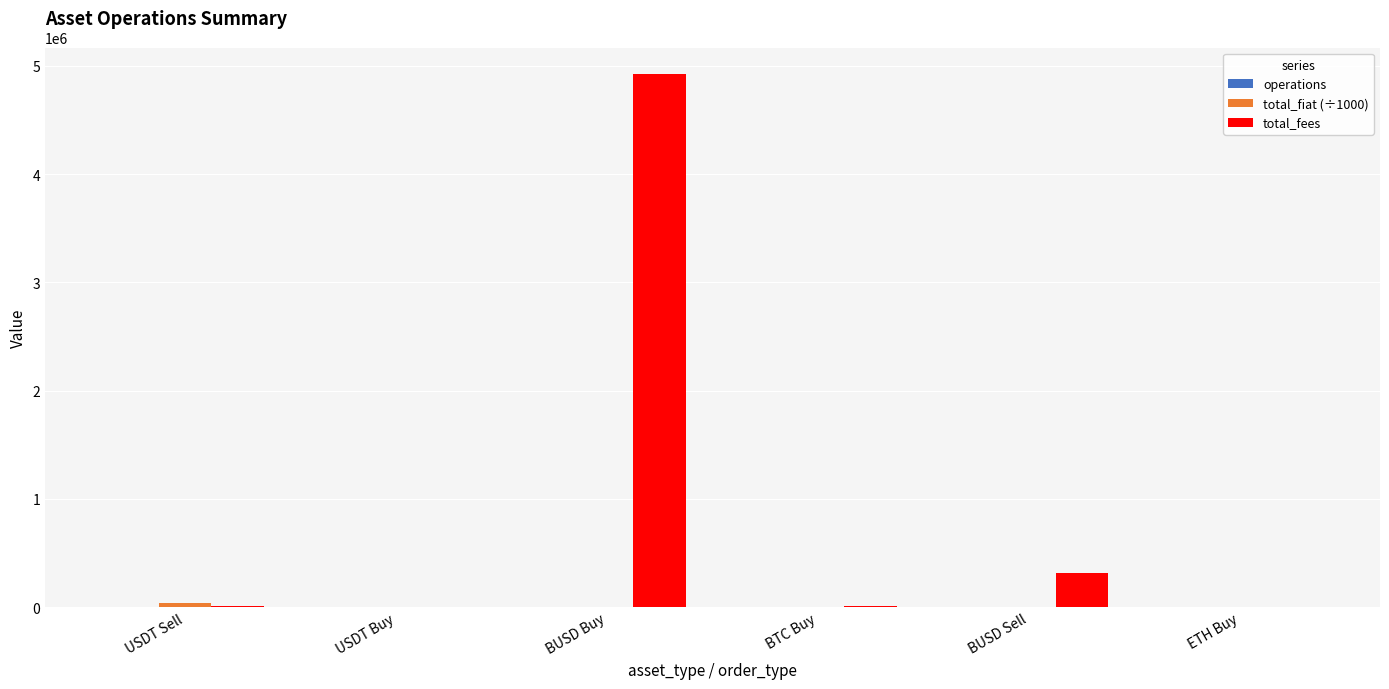

Where is total_fees nearest to the value 2462806?

BUSD Sell